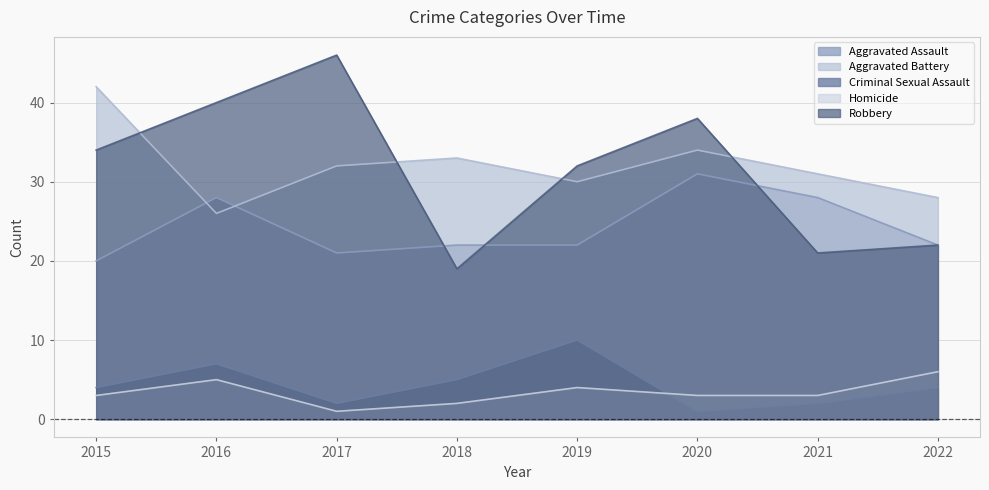

Which series has the widest spread of values?

Robbery